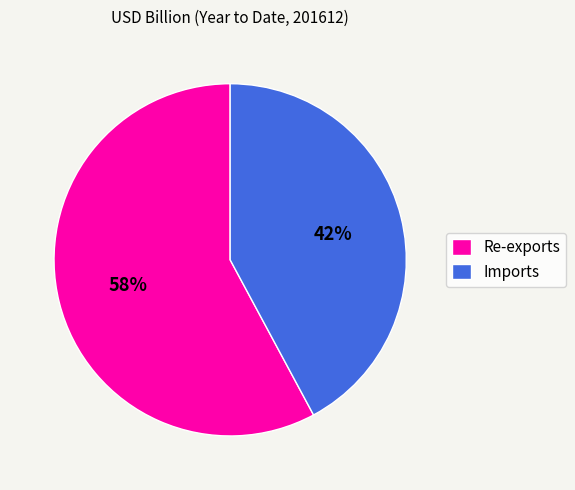

Does Imports account for over 50% of the chart?

No